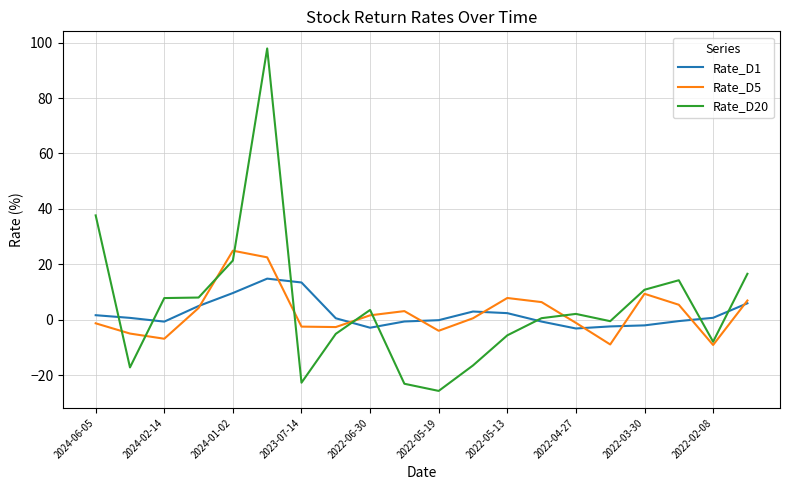

Rank the series by their maximum value, from lowest to highest.

Rate_D1, Rate_D5, Rate_D20